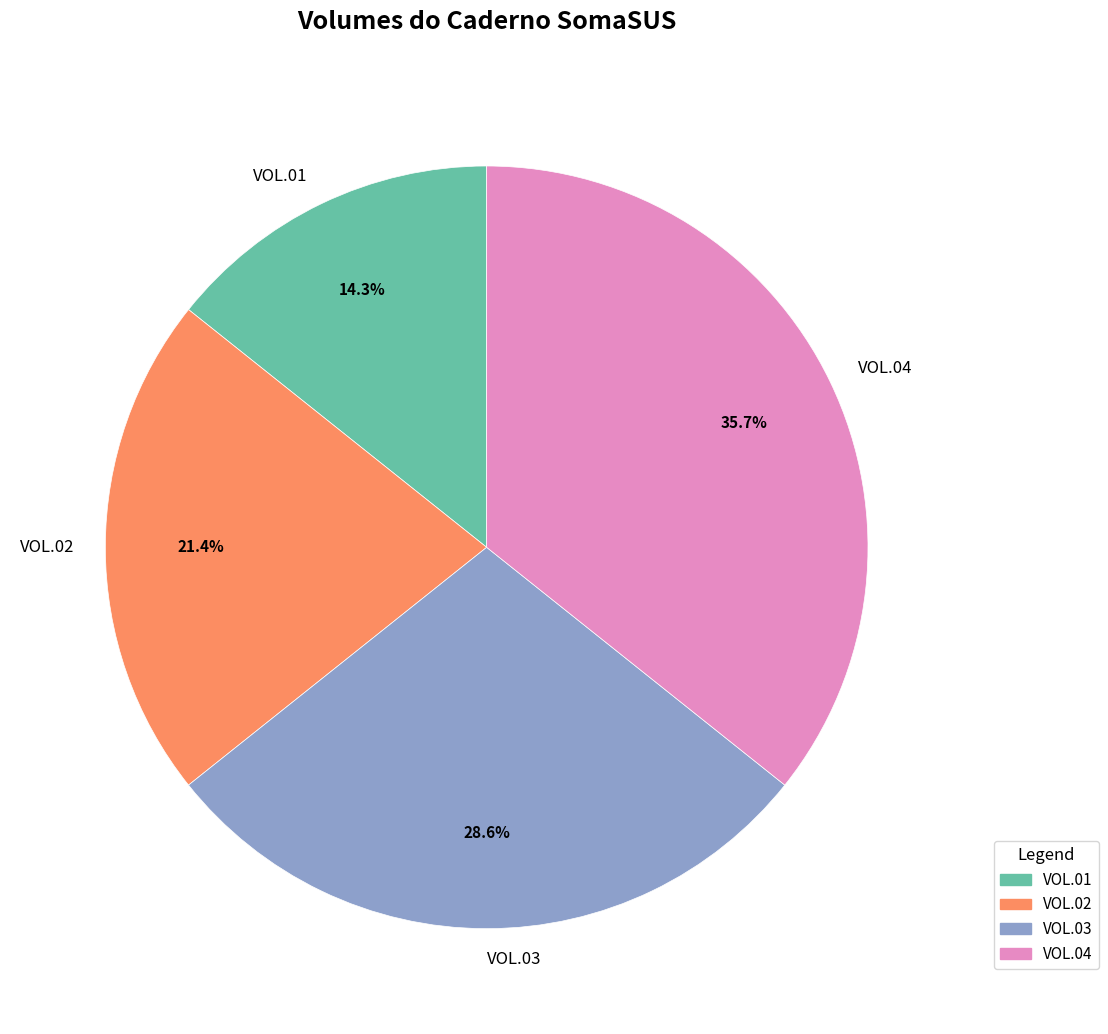

Rank the categories by value from lowest to highest.

VOL.01, VOL.02, VOL.03, VOL.04